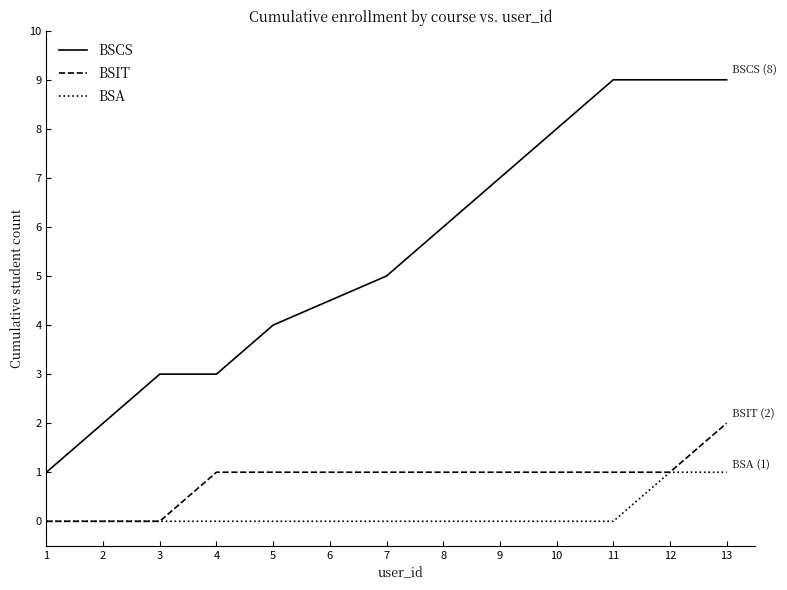

Rank the series at 11 from lowest to highest value.

BSA, BSIT, BSCS